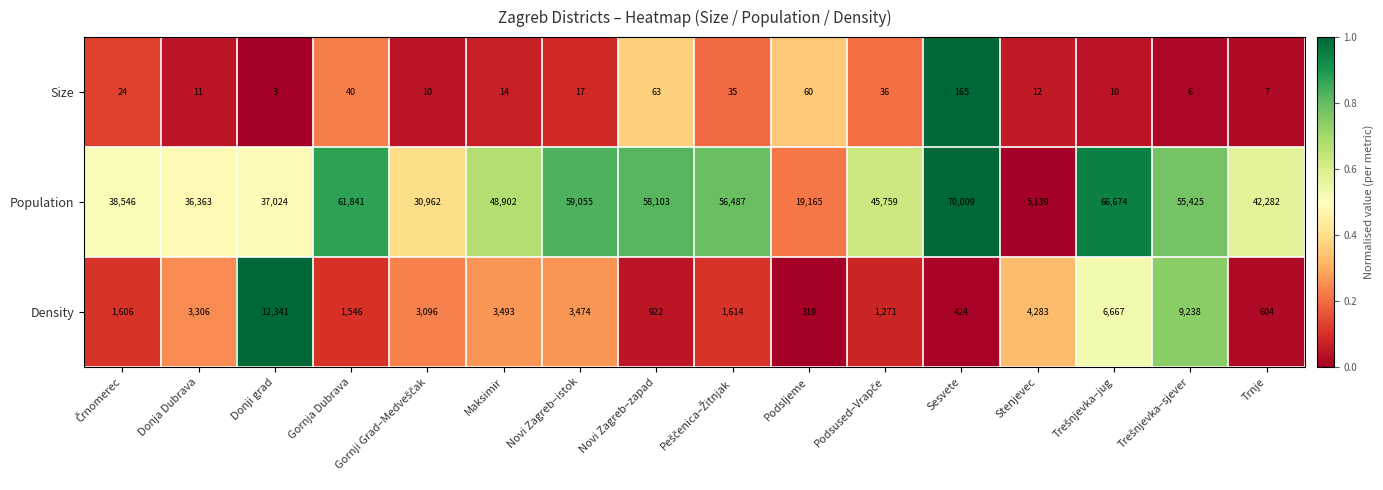

Count the number of categories in the chart.

16